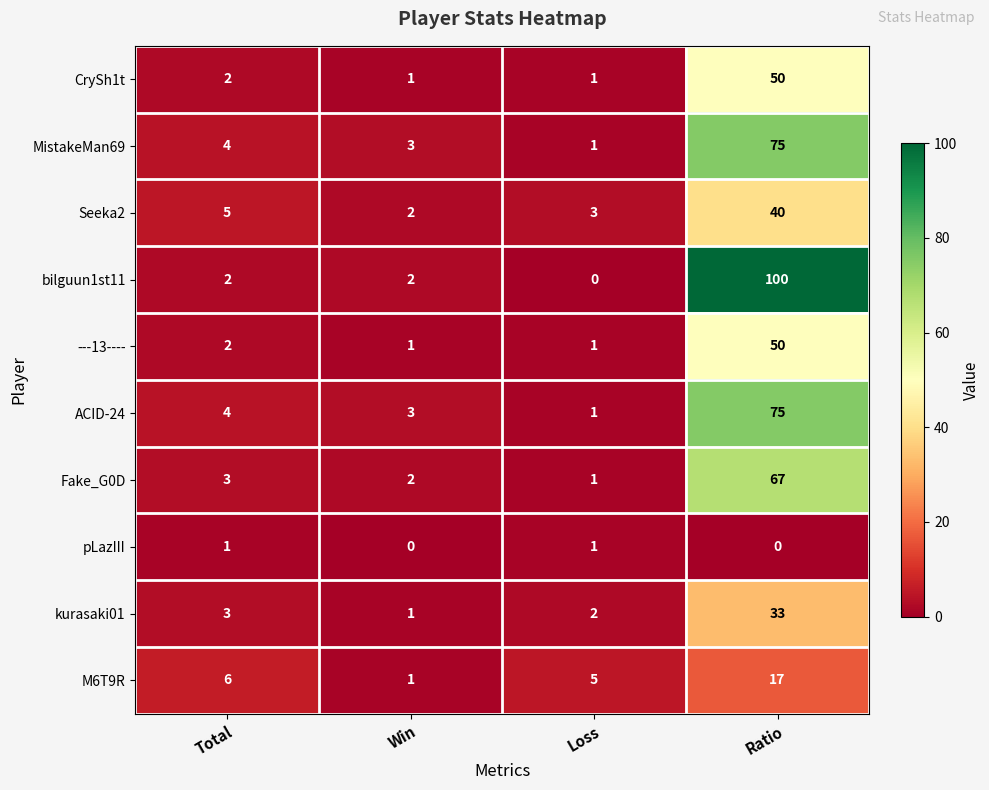

The value of Seeka2 at Ratio is 54. True or false?

False